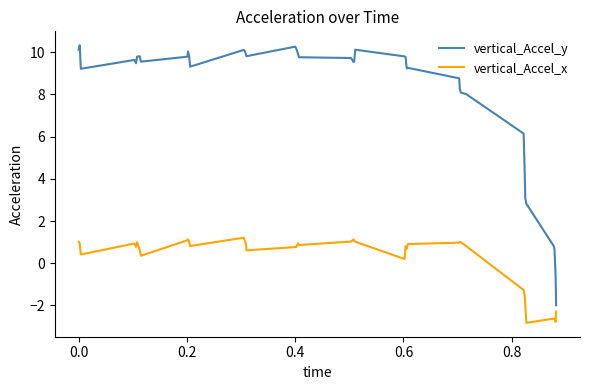

True or false: vertical_Accel_y and vertical_Accel_x cross at least once.

False